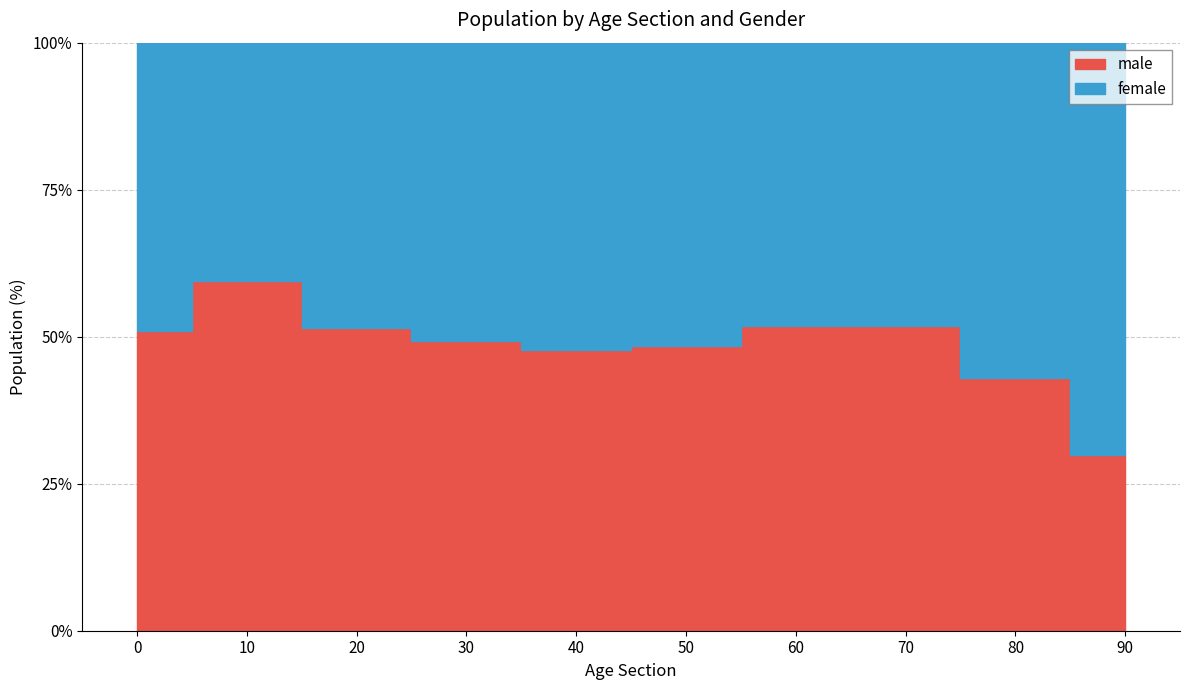

True or false: female and male intersect in this chart.

True